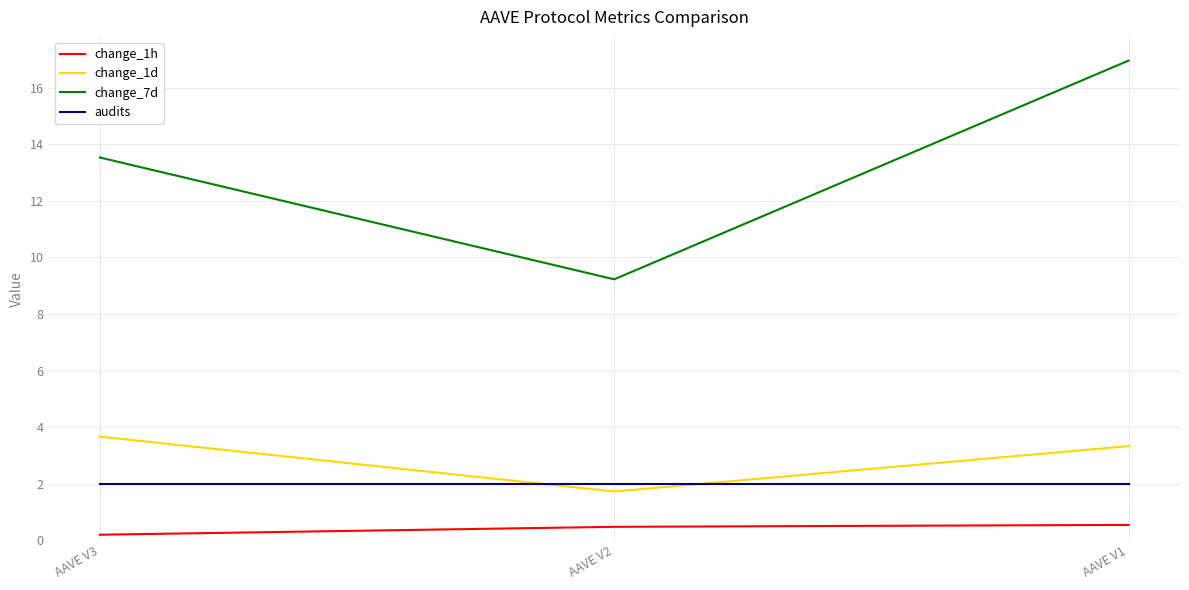

What are all the series names shown in the legend?

change_1h, change_1d, change_7d, audits